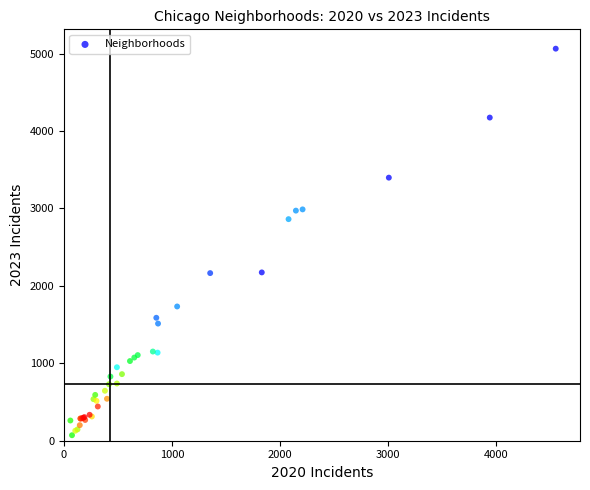

What Y value in the scatter plot is closest to 2567?

2862